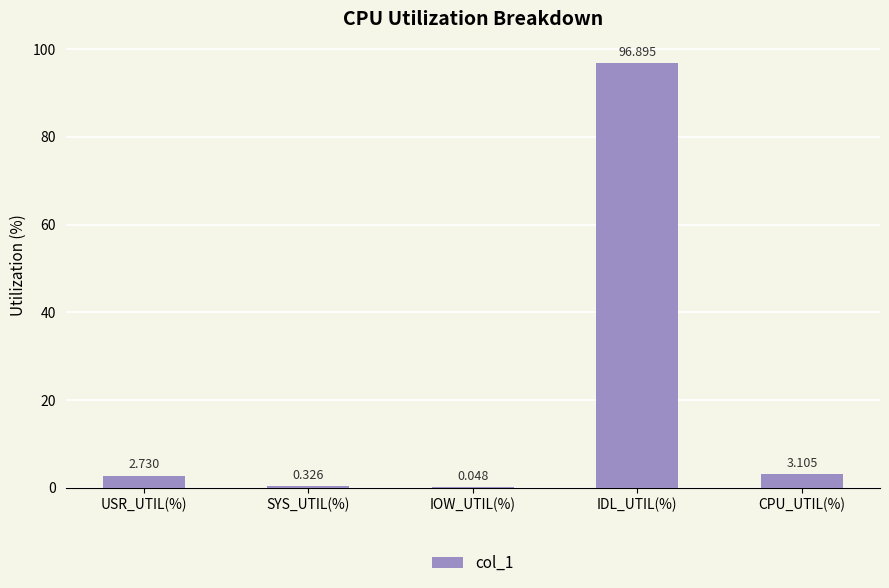

Are the bars horizontal?

No